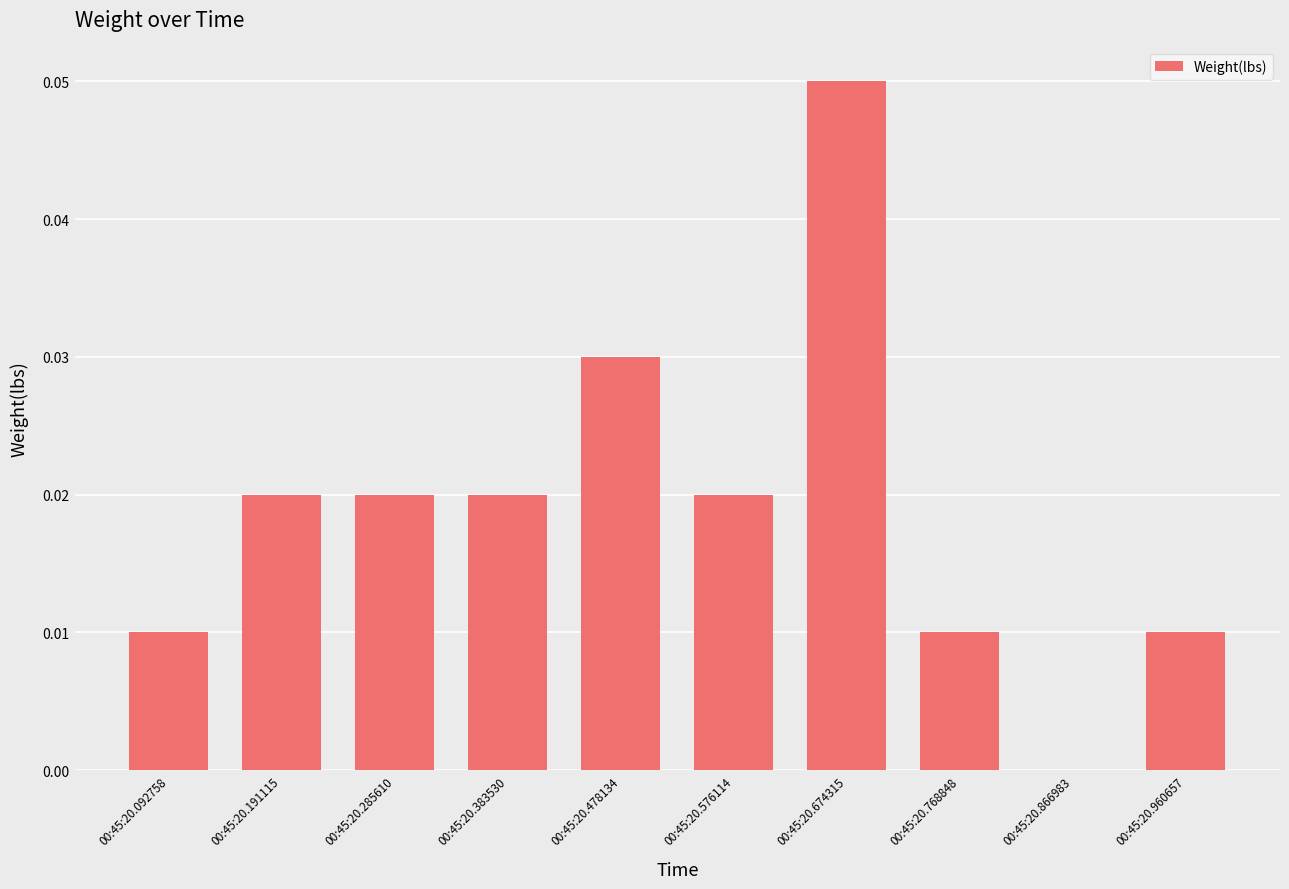

At which category does the chart reach its peak across all series?

00:45:20.674315